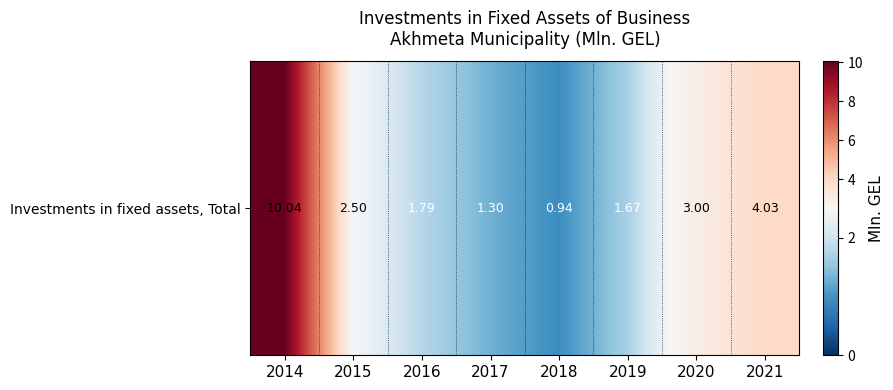

The chart shows a value of 1.8 at 2016. True or false?

True